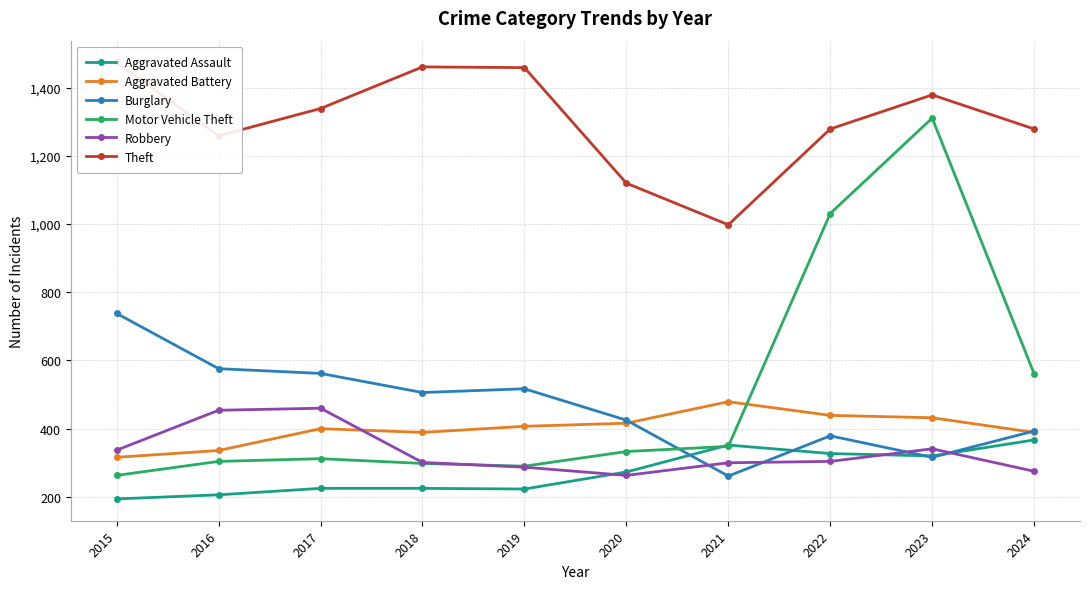

Reading left to right, transcribe all the data shown in this chart.

Aggravated Assault: 2015=194	2016=206	2017=225	2018=225	2019=223	2020=273	2021=352	2022=327	2023=320	2024=367
Aggravated Battery: 2015=316	2016=336	2017=400	2018=389	2019=407	2020=416	2021=479	2022=439	2023=432	2024=389
Burglary: 2015=738	2016=576	2017=562	2018=506	2019=517	2020=425	2021=261	2022=379	2023=316	2024=393
Motor Vehicle Theft: 2015=263	2016=304	2017=312	2018=298	2019=290	2020=333	2021=348	2022=1031	2023=1311	2024=561
Robbery: 2015=337	2016=454	2017=460	2018=301	2019=287	2020=263	2021=300	2022=304	2023=341	2024=275
Theft: 2015=1474	2016=1259	2017=1339	2018=1461	2019=1459	2020=1120	2021=998	2022=1279	2023=1379	2024=1279